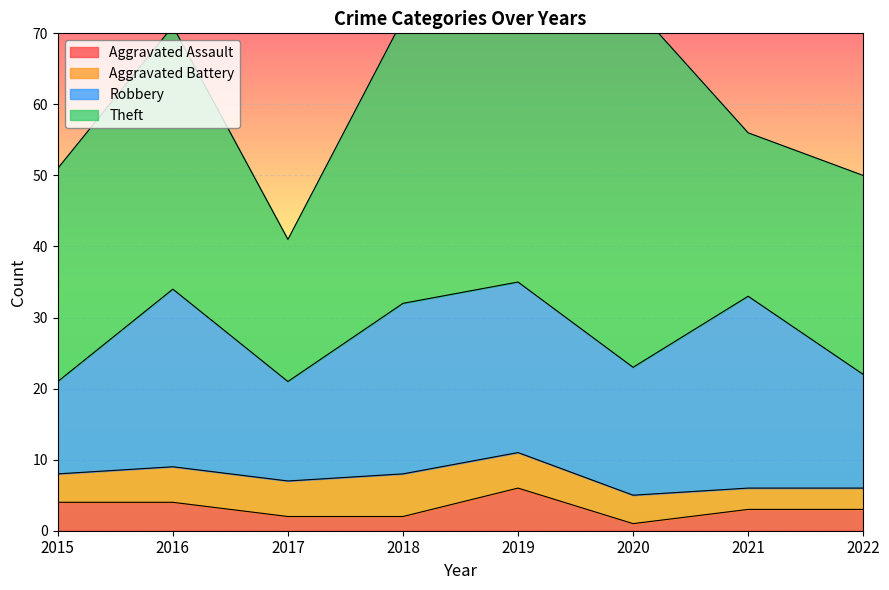

What is the difference between the highest and lowest values at 2017?

18